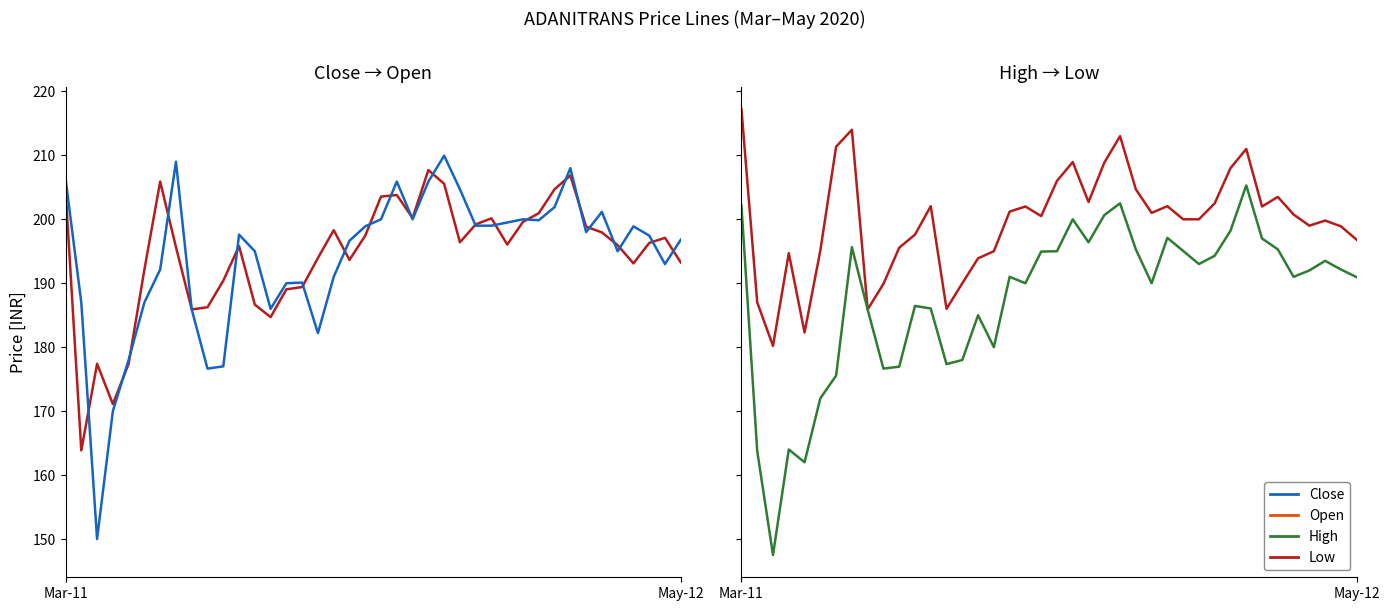

What is the sum of all High values?

7990.9